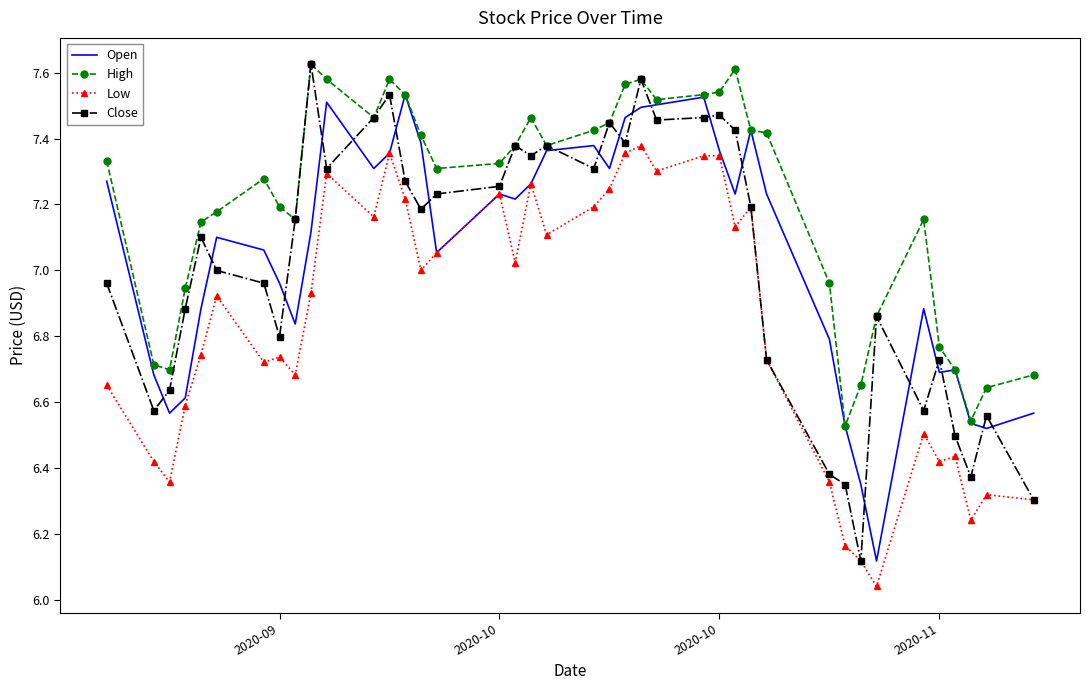

True or false: High and Low cross at least once.

False